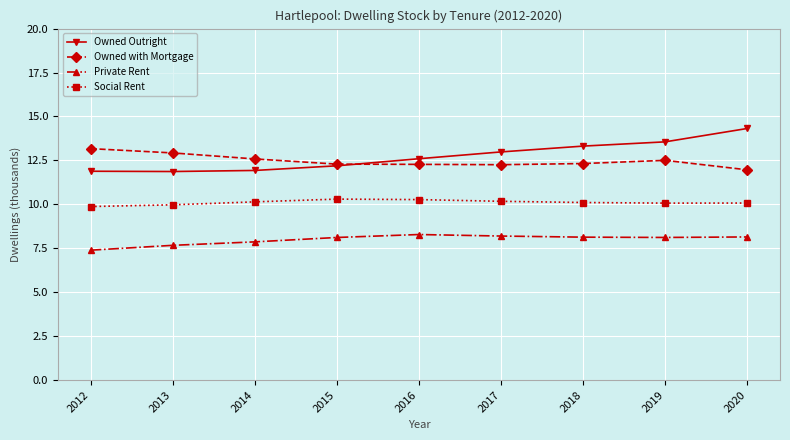

Does the chart display data point markers on the line(s)?

Yes